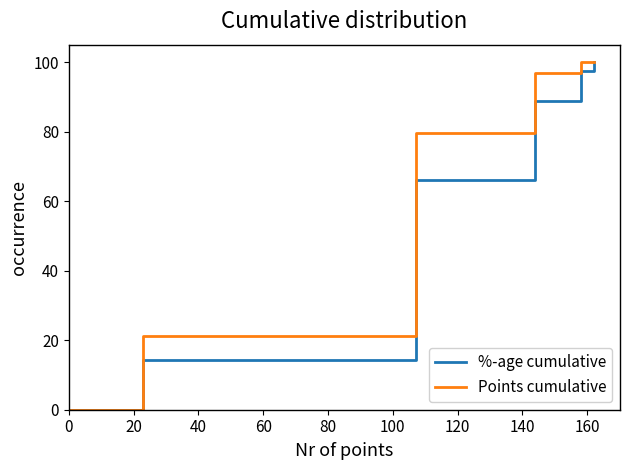

How many lines are shown in the chart?

2